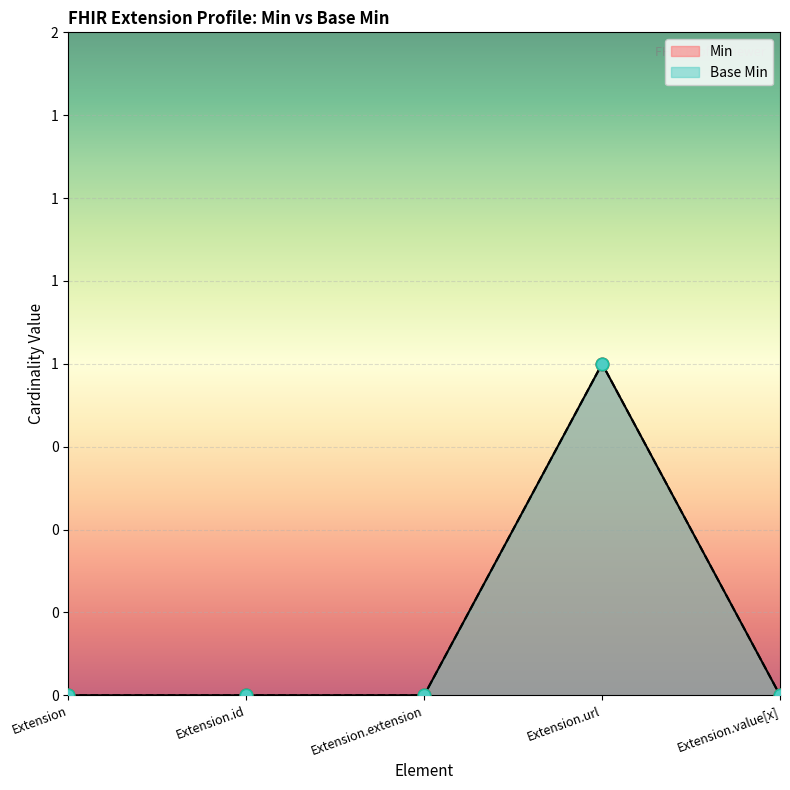

Which series reaches the minimum Y coordinate?

Min